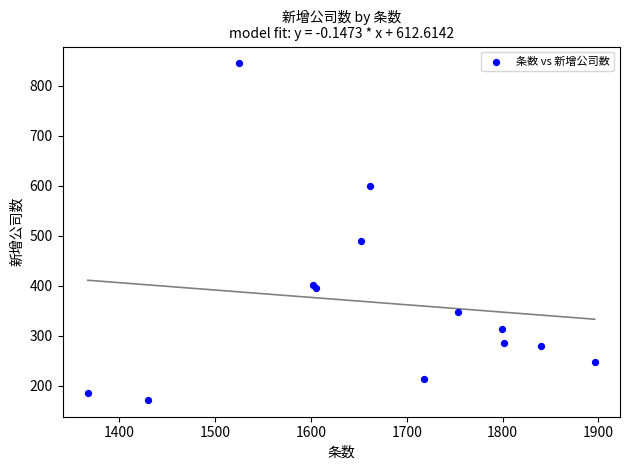

What Y value in the scatter plot is closest to 508?

490